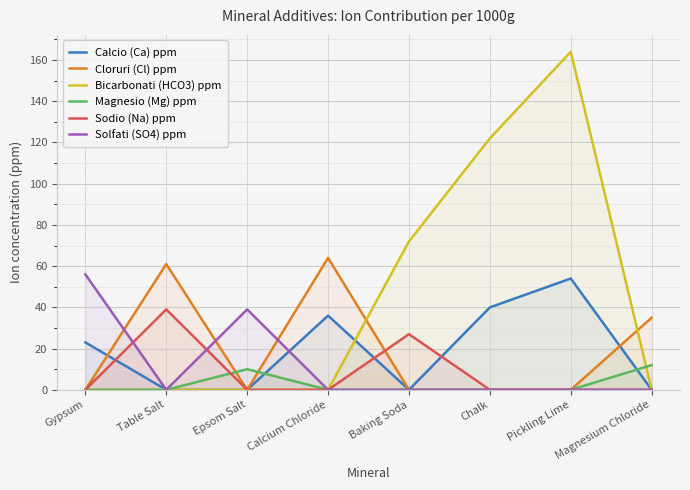

At Gypsum, list the series in order from largest to smallest.

Solfati (SO4) ppm, Calcio (Ca) ppm, Cloruri (Cl) ppm, Bicarbonati (HCO3) ppm, Magnesio (Mg) ppm, Sodio (Na) ppm